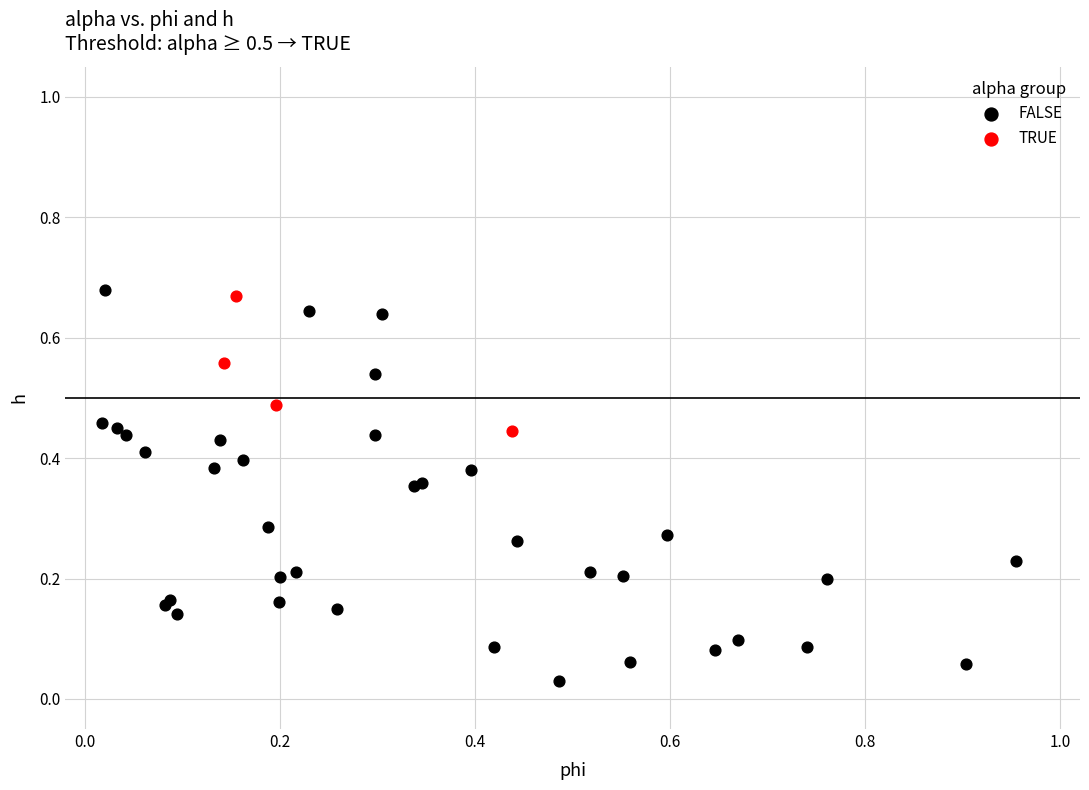

Which series has the largest Y range (max minus min)?

FALSE